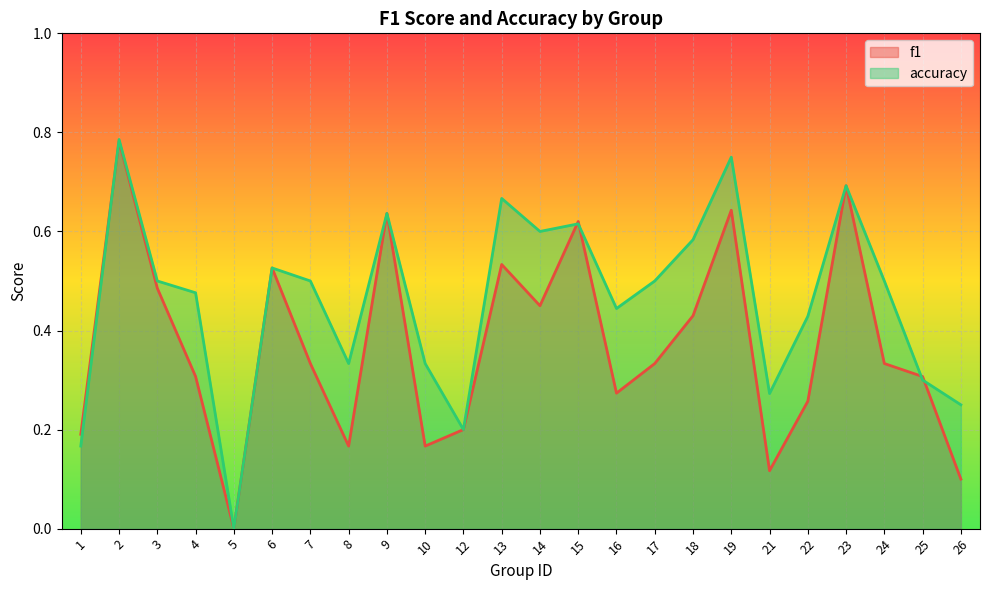

How many times do f1 and accuracy cross each other?

5